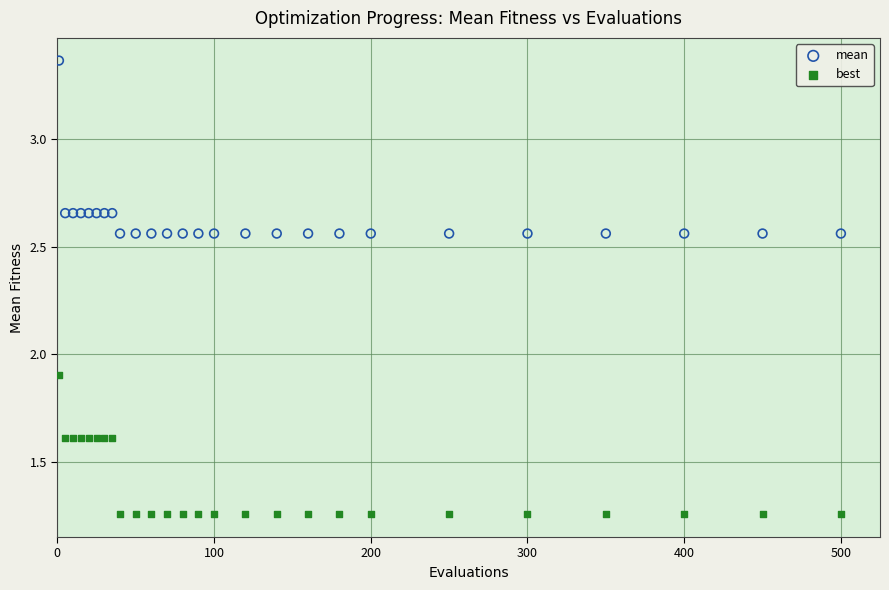

Which series contains the lowest Y value?

best